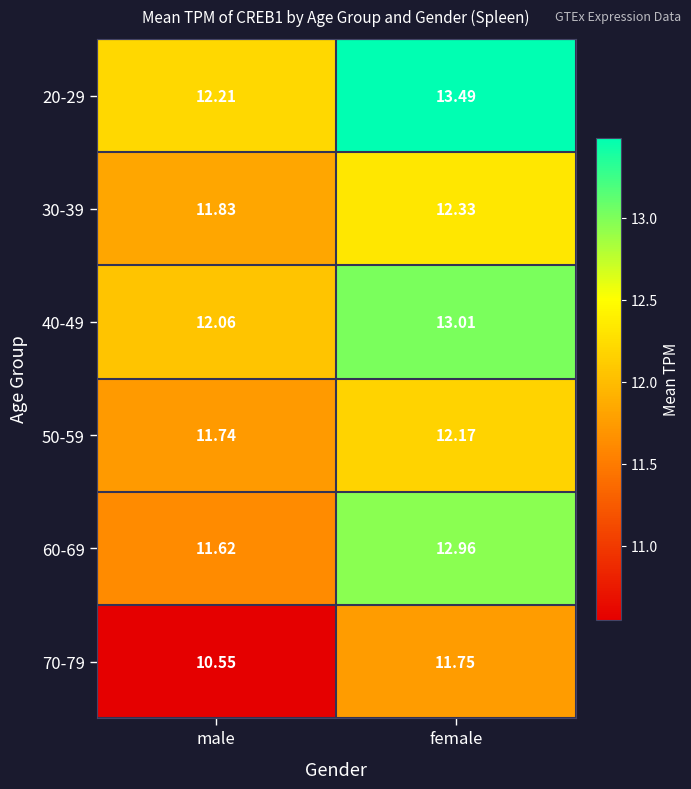

At which label does 70-79 reach its peak?

female